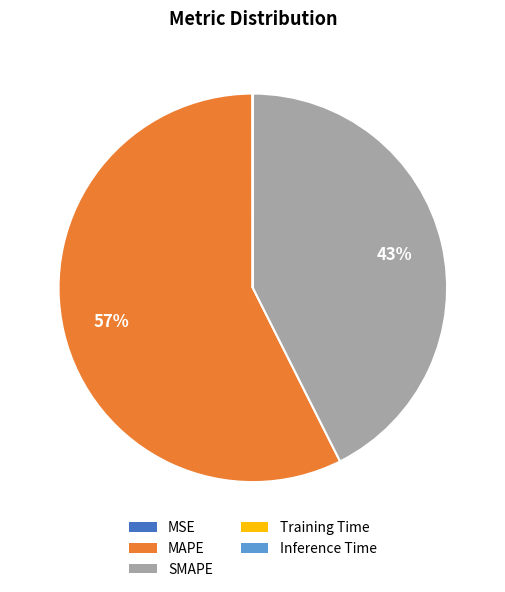

What percentage is the MAPE slice, to the nearest percent?

57%